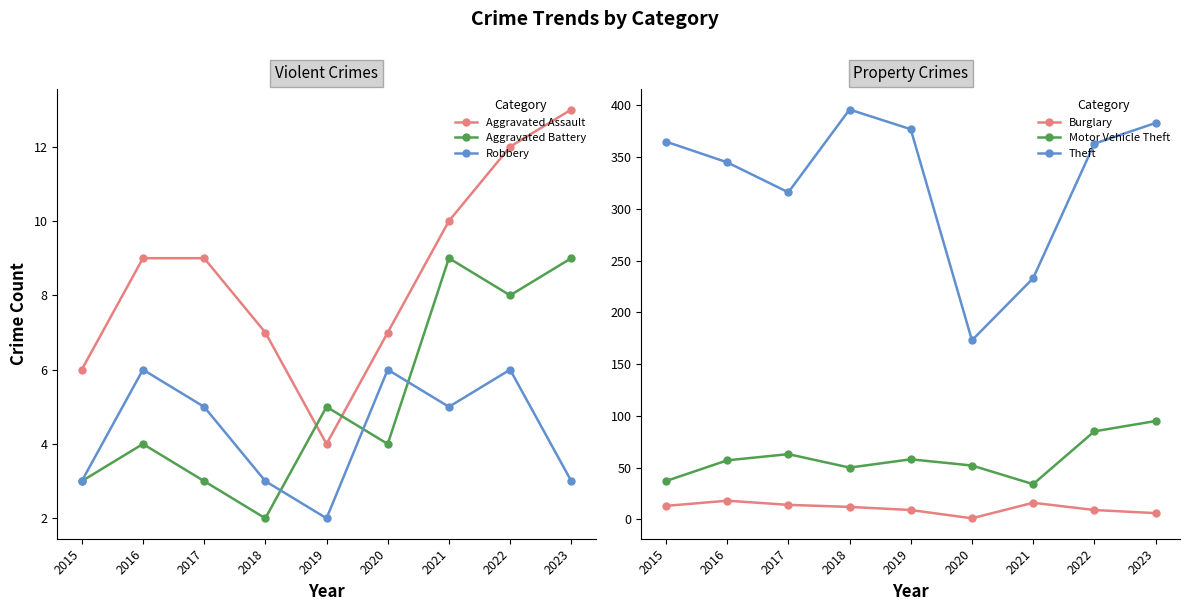

Where is the first local maximum for Robbery?

2016